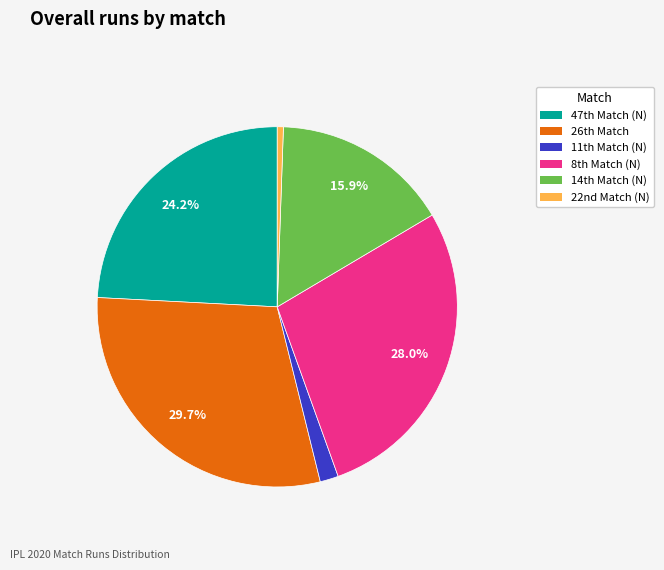

Count the number of slices in the pie.

6